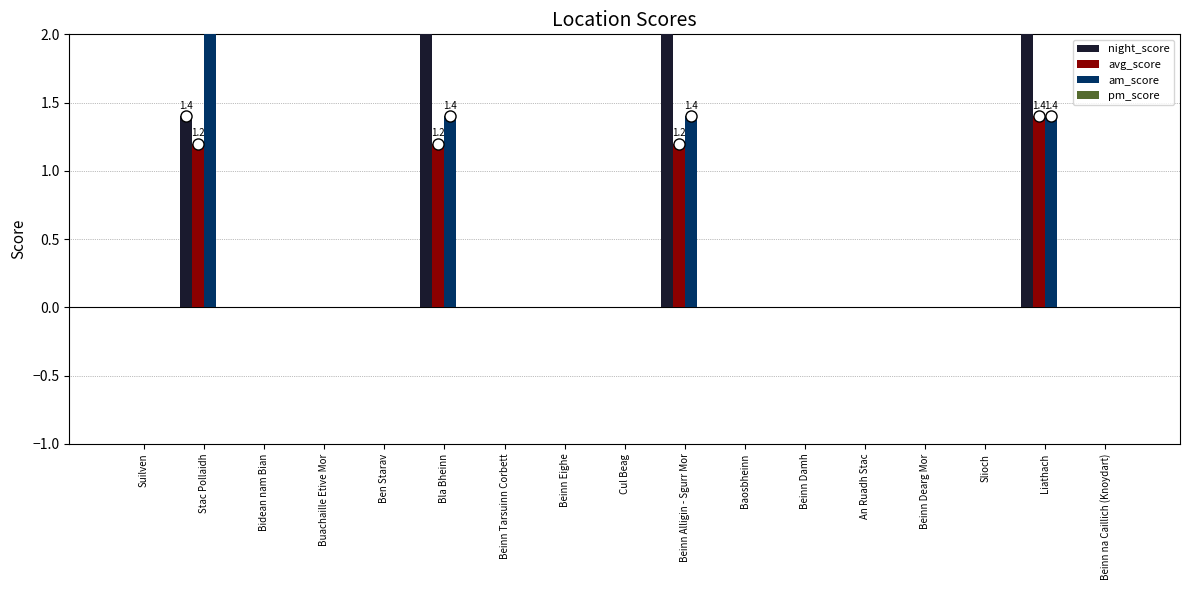

Rank the series by their maximum value, from highest to lowest.

night_score, am_score, avg_score, pm_score